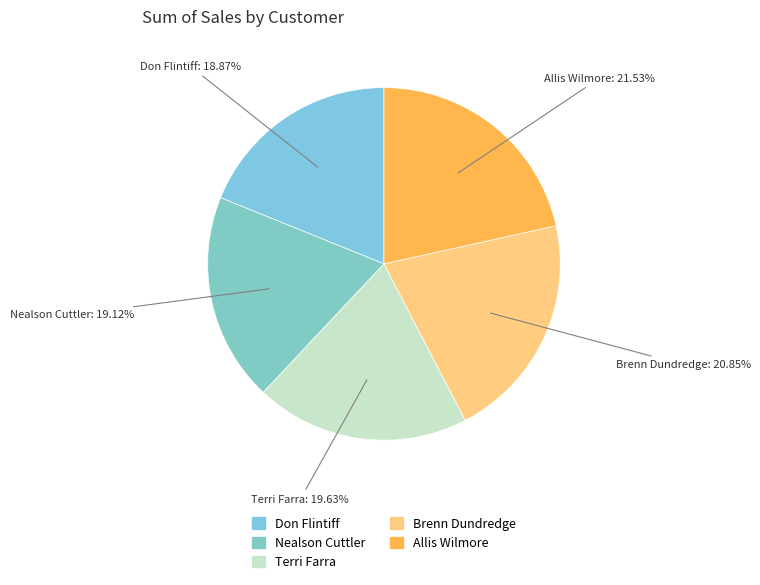

To the nearest percent, what portion does Don Flintiff represent?

19%